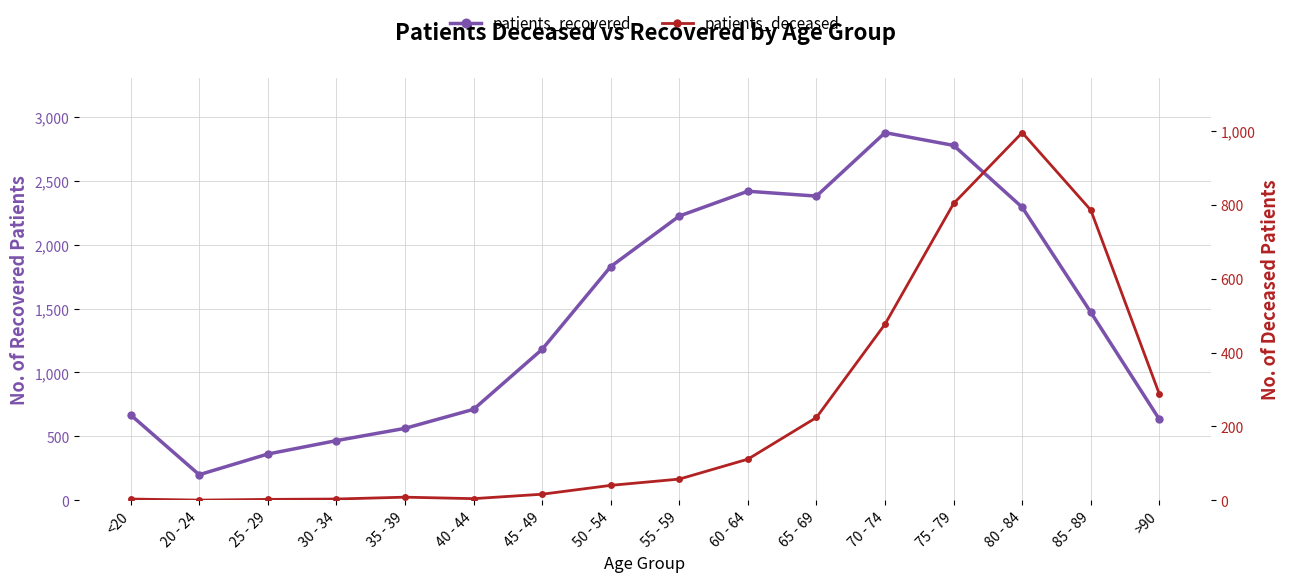

Which series has the widest spread of values?

patients_recovered